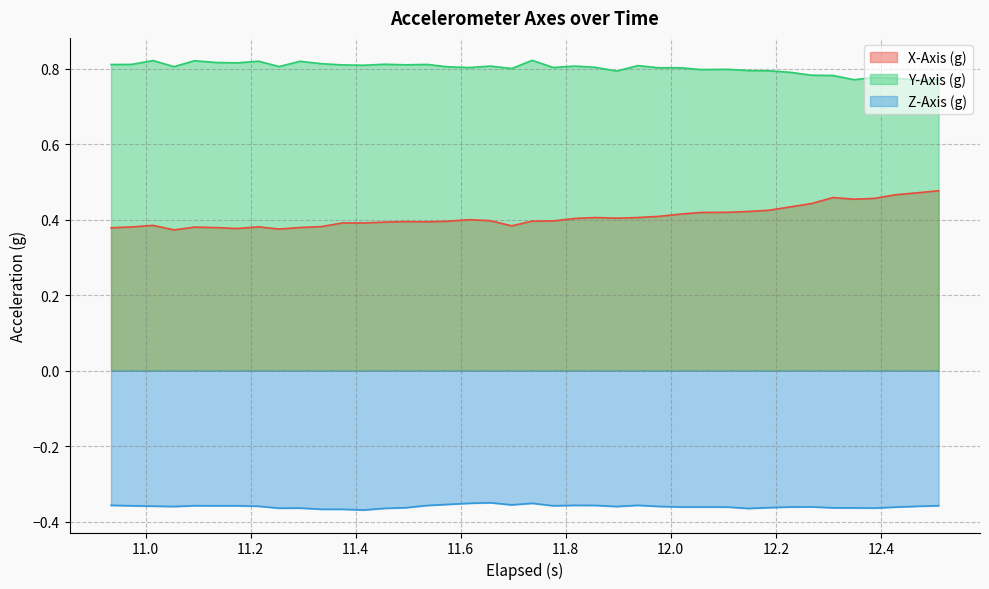

How many categories are shown in the chart?

40